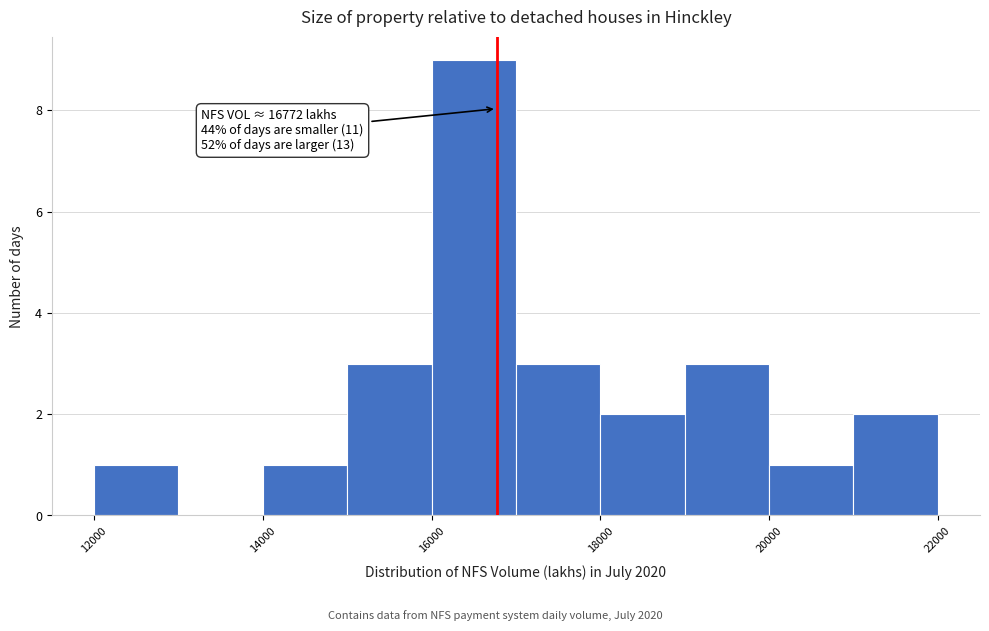

Over which range of the x-axis is the bar tallest?

16000 to 17000